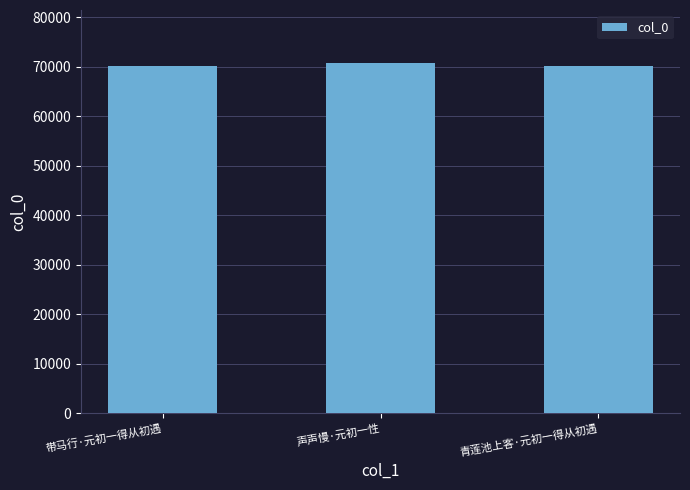

Where does the data first go above 70197?

声声慢·元初一性